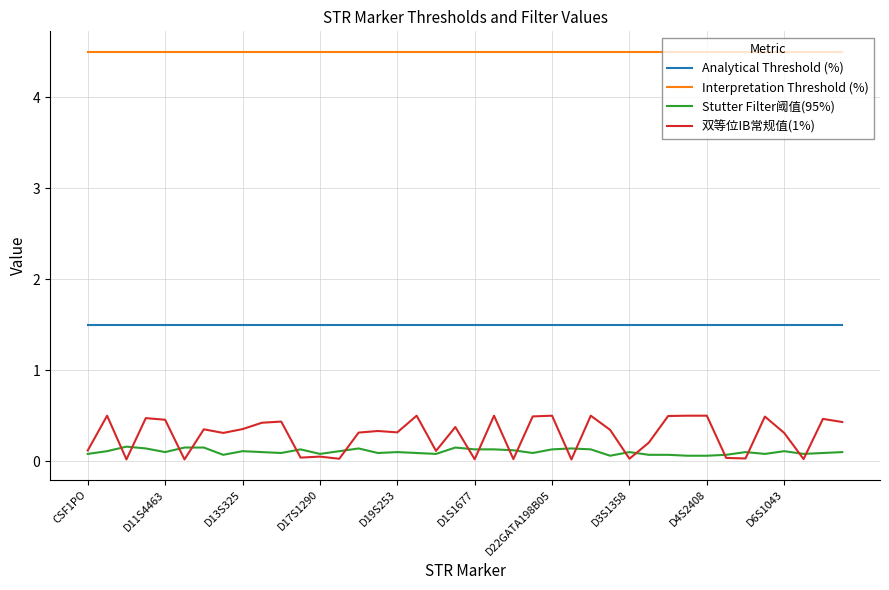

Rank the series by their maximum value, from lowest to highest.

Stutter Filter阈值(95%), 双等位IB常规值(1%), Analytical Threshold (%), Interpretation Threshold (%)